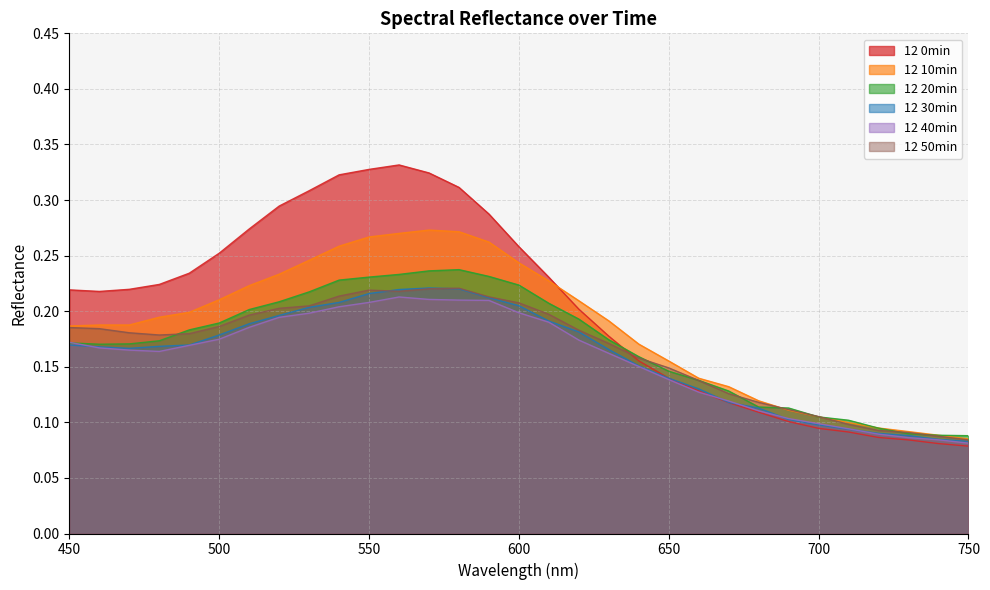

Reading left to right, transcribe all the data shown in this chart.

12 0min: 450=0.2	460=0.2	470=0.2	480=0.2	490=0.2	500=0.3	510=0.3	520=0.3	530=0.3	540=0.3	550=0.3	560=0.3	570=0.3	580=0.3	590=0.3	600=0.3	610=0.2	620=0.2	630=0.2	640=0.2	650=0.1	660=0.1	670=0.1	680=0.1	690=0.1	700=0.1	710=0.1	720=0.1	730=0.1	740=0.1	750=0.1
12 10min: 450=0.2	460=0.2	470=0.2	480=0.2	490=0.2	500=0.2	510=0.2	520=0.2	530=0.2	540=0.3	550=0.3	560=0.3	570=0.3	580=0.3	590=0.3	600=0.2	610=0.2	620=0.2	630=0.2	640=0.2	650=0.2	660=0.1	670=0.1	680=0.1	690=0.1	700=0.1	710=0.1	720=0.1	730=0.1	740=0.1	750=0.1
12 20min: 450=0.2	460=0.2	470=0.2	480=0.2	490=0.2	500=0.2	510=0.2	520=0.2	530=0.2	540=0.2	550=0.2	560=0.2	570=0.2	580=0.2	590=0.2	600=0.2	610=0.2	620=0.2	630=0.2	640=0.2	650=0.1	660=0.1	670=0.1	680=0.1	690=0.1	700=0.1	710=0.1	720=0.1	730=0.1	740=0.1	750=0.1
12 30min: 450=0.2	460=0.2	470=0.2	480=0.2	490=0.2	500=0.2	510=0.2	520=0.2	530=0.2	540=0.2	550=0.2	560=0.2	570=0.2	580=0.2	590=0.2	600=0.2	610=0.2	620=0.2	630=0.2	640=0.2	650=0.1	660=0.1	670=0.1	680=0.1	690=0.1	700=0.1	710=0.1	720=0.1	730=0.1	740=0.1	750=0.1
12 40min: 450=0.2	460=0.2	470=0.2	480=0.2	490=0.2	500=0.2	510=0.2	520=0.2	530=0.2	540=0.2	550=0.2	560=0.2	570=0.2	580=0.2	590=0.2	600=0.2	610=0.2	620=0.2	630=0.2	640=0.2	650=0.1	660=0.1	670=0.1	680=0.1	690=0.1	700=0.1	710=0.1	720=0.1	730=0.1	740=0.1	750=0.1
12 50min: 450=0.2	460=0.2	470=0.2	480=0.2	490=0.2	500=0.2	510=0.2	520=0.2	530=0.2	540=0.2	550=0.2	560=0.2	570=0.2	580=0.2	590=0.2	600=0.2	610=0.2	620=0.2	630=0.2	640=0.2	650=0.1	660=0.1	670=0.1	680=0.1	690=0.1	700=0.1	710=0.1	720=0.1	730=0.1	740=0.1	750=0.1